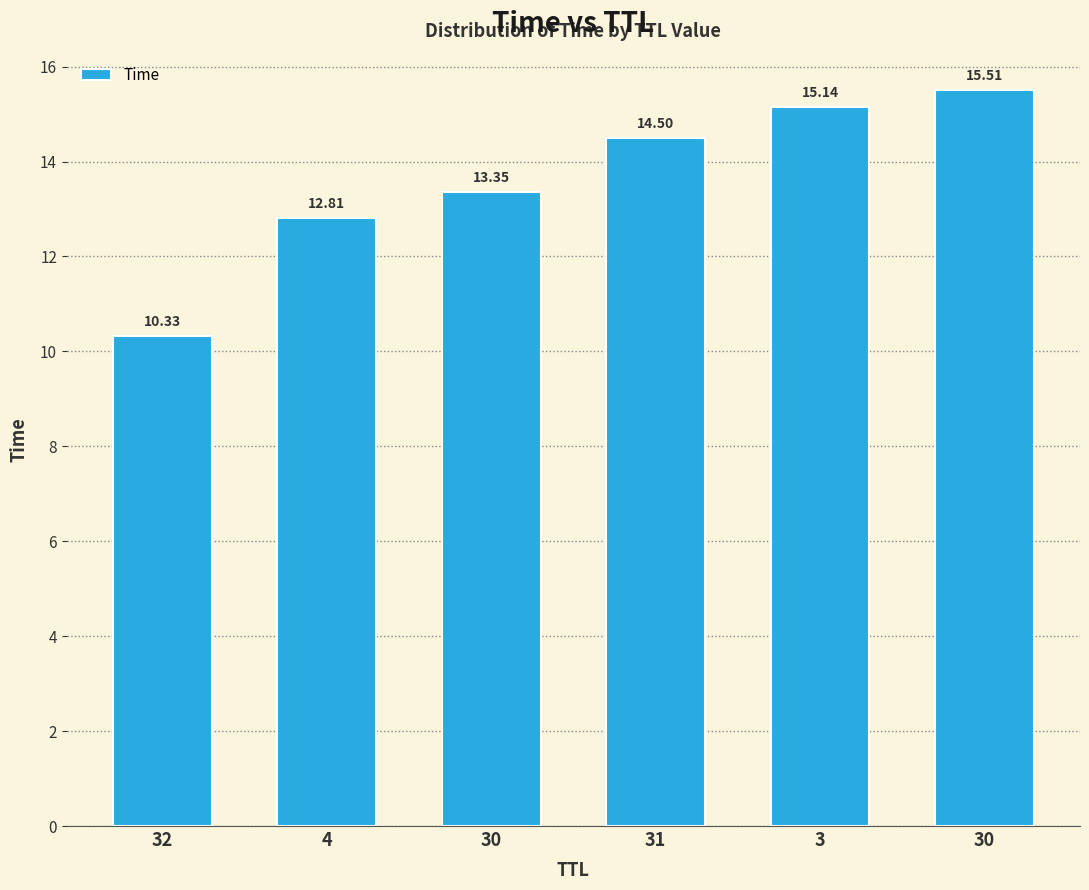

What is the approximate value at 3?

15.1